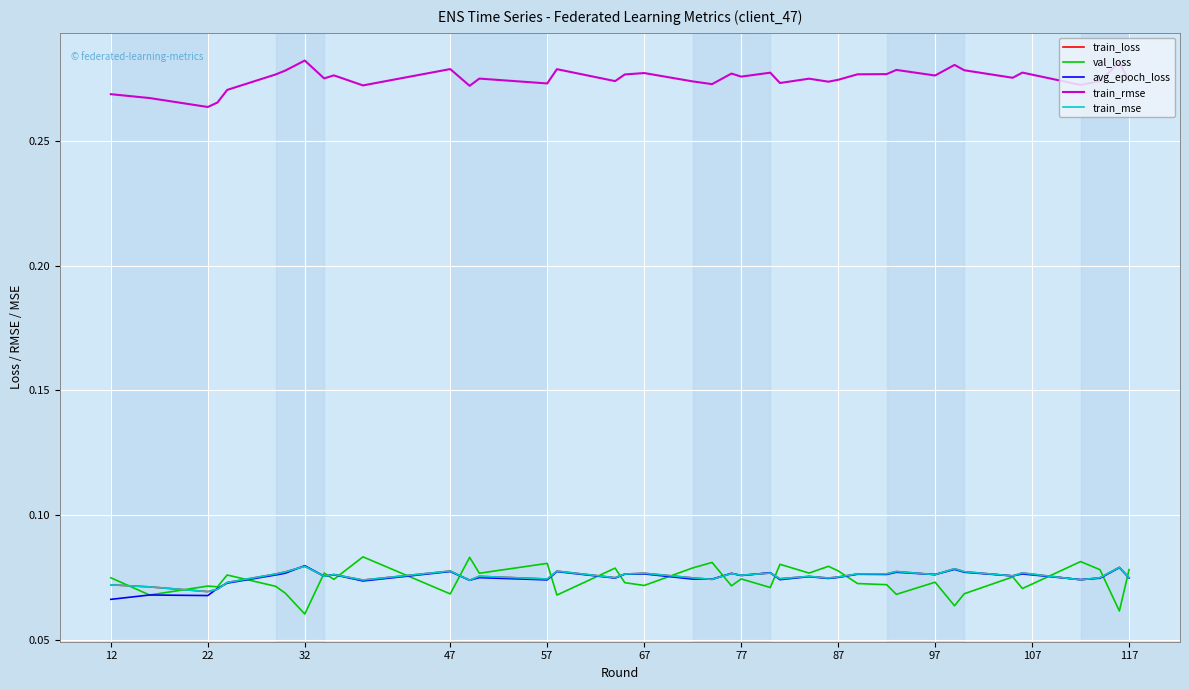

Which series has the largest total across all categories?

train_rmse